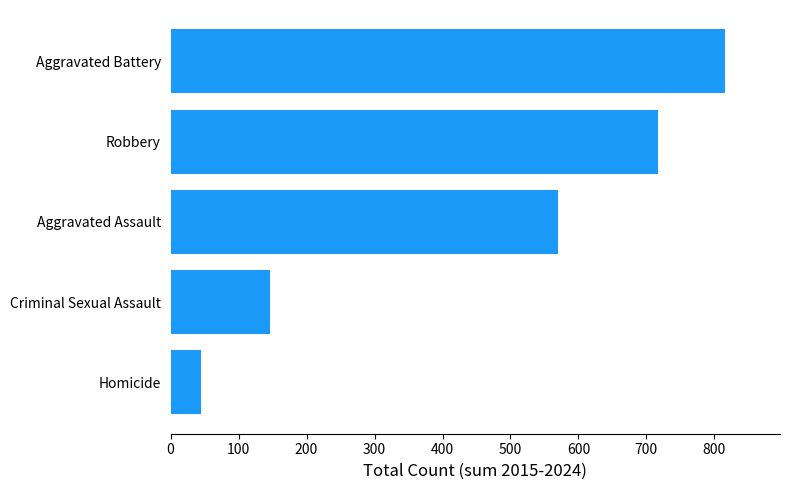

At which category does the chart reach its peak across all series?

Aggravated Battery